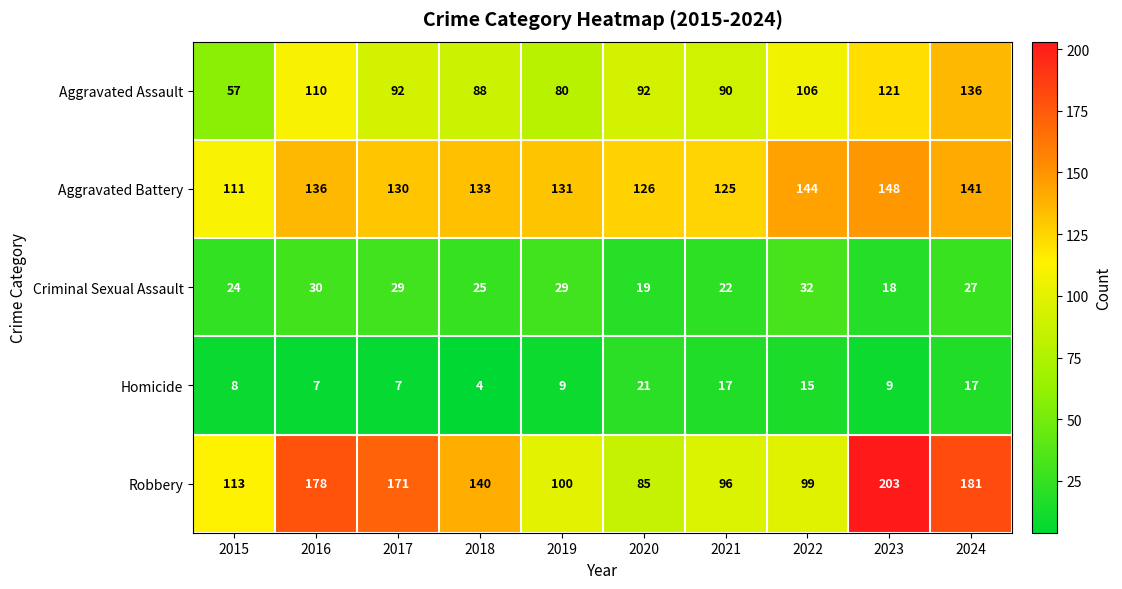

Which series has the largest range (max minus min)?

Robbery